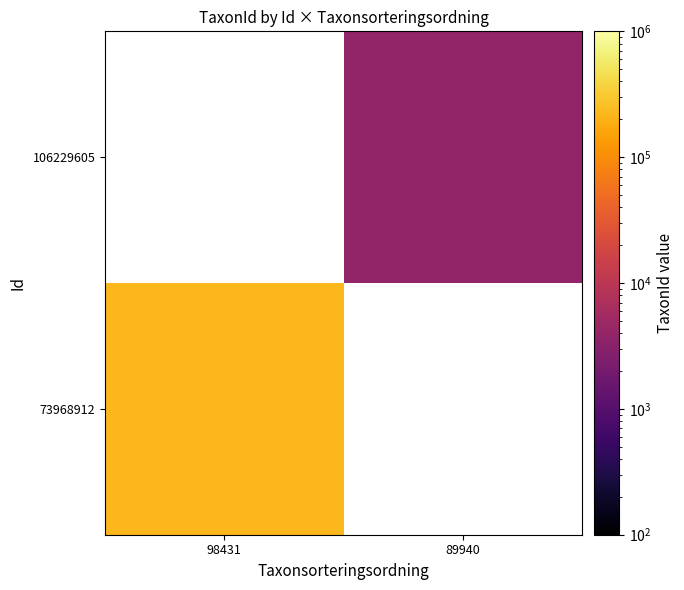

How many distinct data groups are displayed?

2